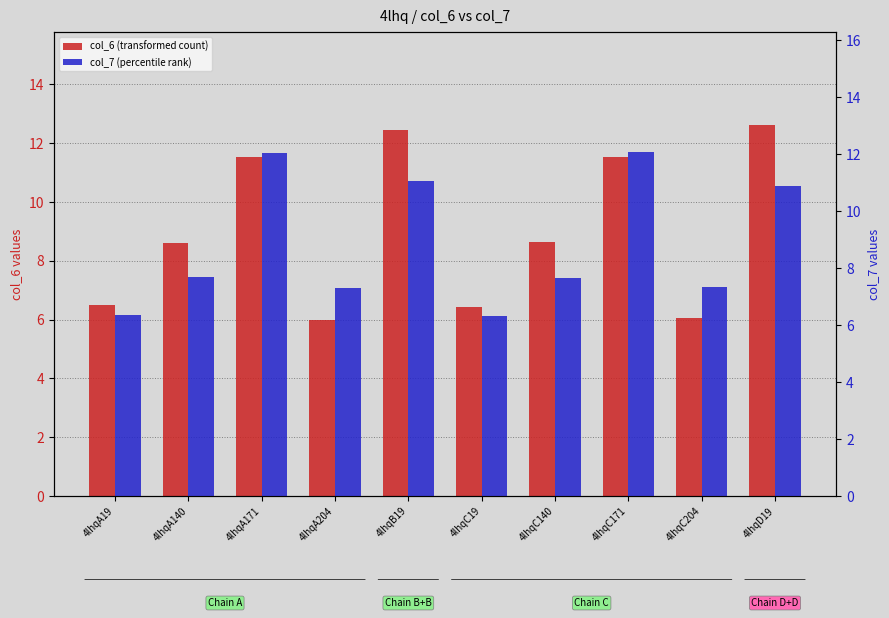

Rank the series at 4lhqA19 from lowest to highest value.

col_7 (percentile rank), col_6 (transformed count)